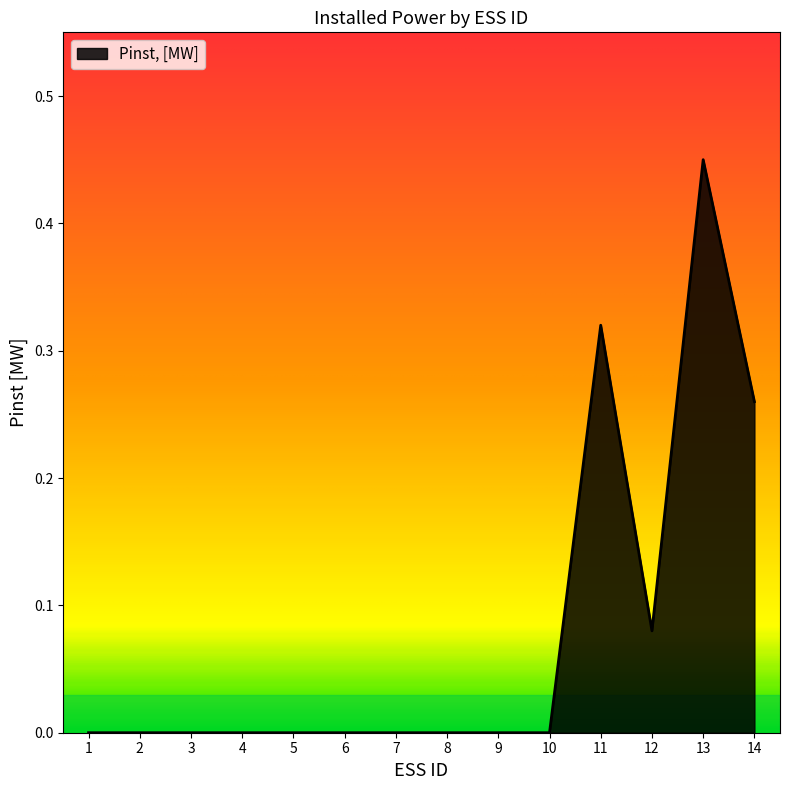

What is the change in value from 1 to 14?

+0.3